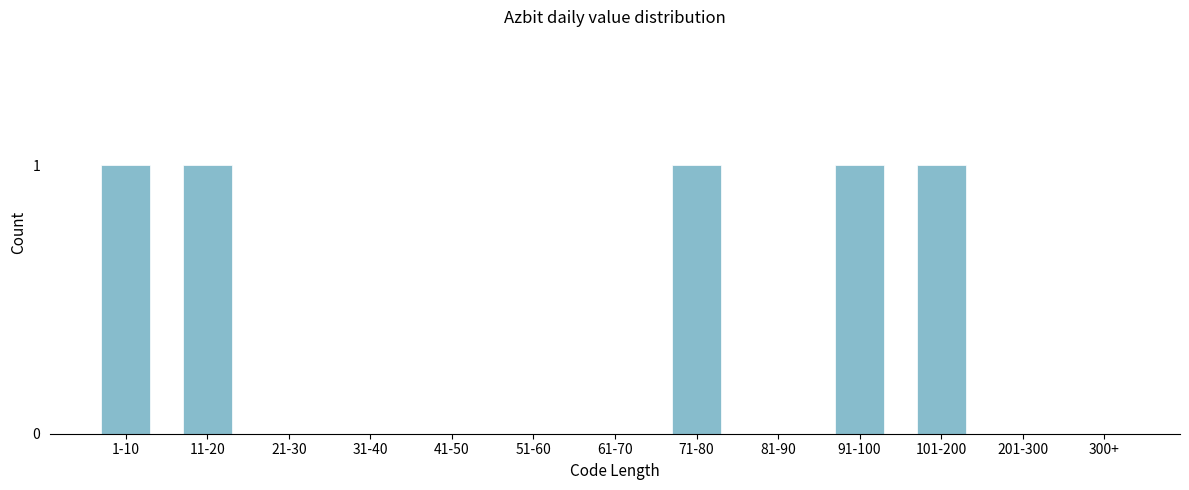

Reading left to right, list all the values displayed in this chart.

1-10=1	11-20=1	21-30=0	31-40=0	41-50=0	51-60=0	61-70=0	71-80=1	81-90=0	91-100=1	101-200=1	201-300=0	300+=0